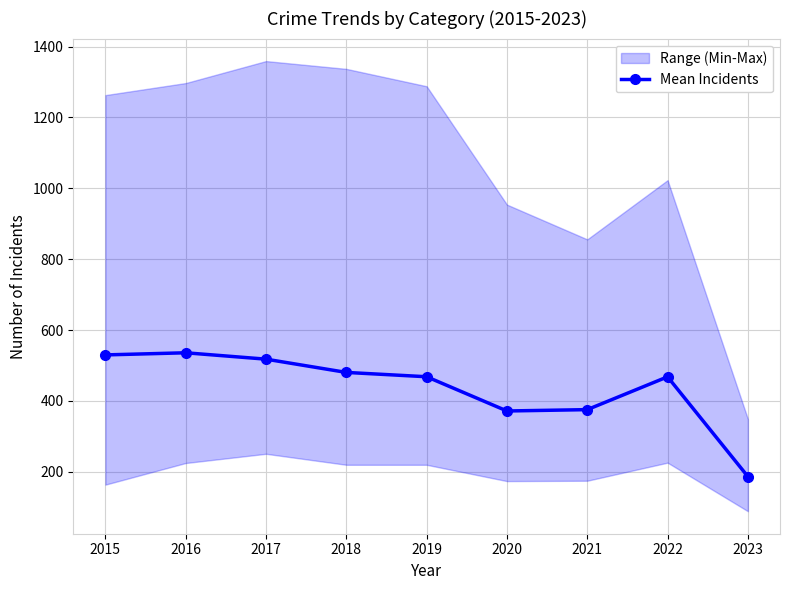

List the labels in order of value, largest first.

2016, 2015, 2017, 2018, 2019, 2022, 2021, 2020, 2023